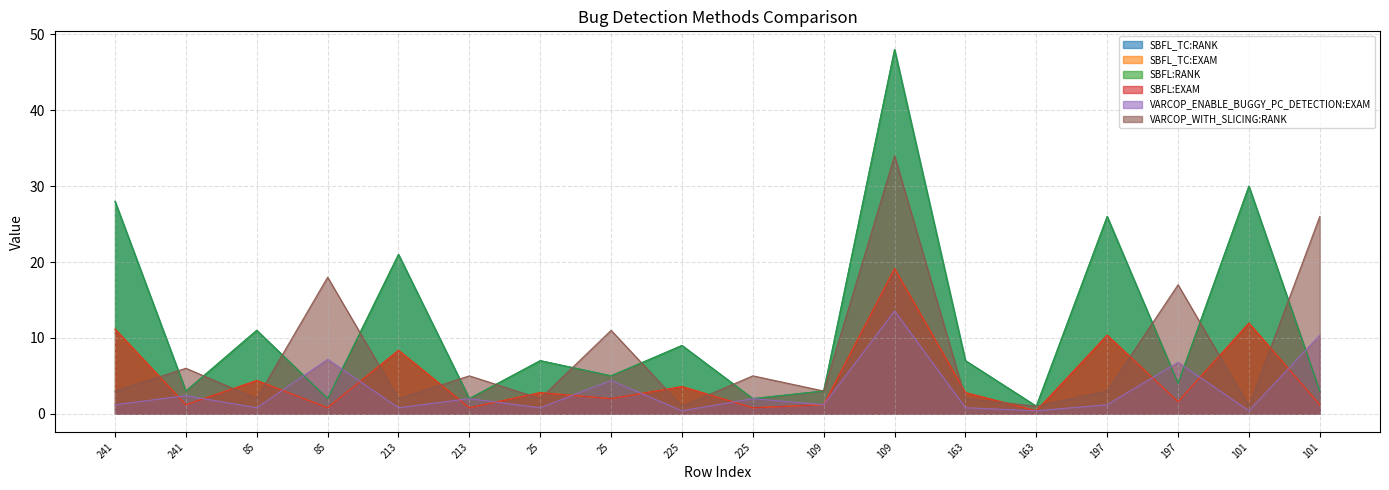

What is the difference between the maximum and second lowest values in the SBFL:RANK series?

46.0